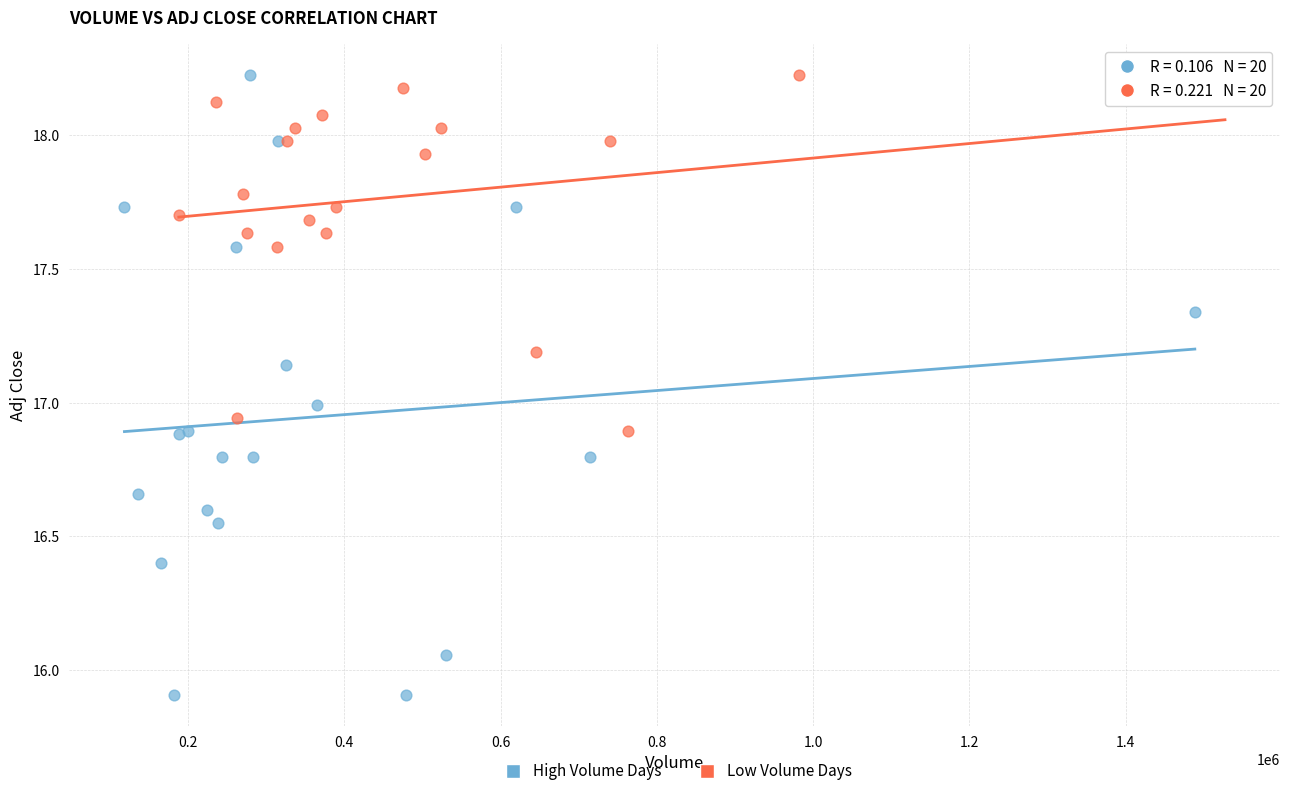

Which series has the widest spread of Y values?

High Volume Days